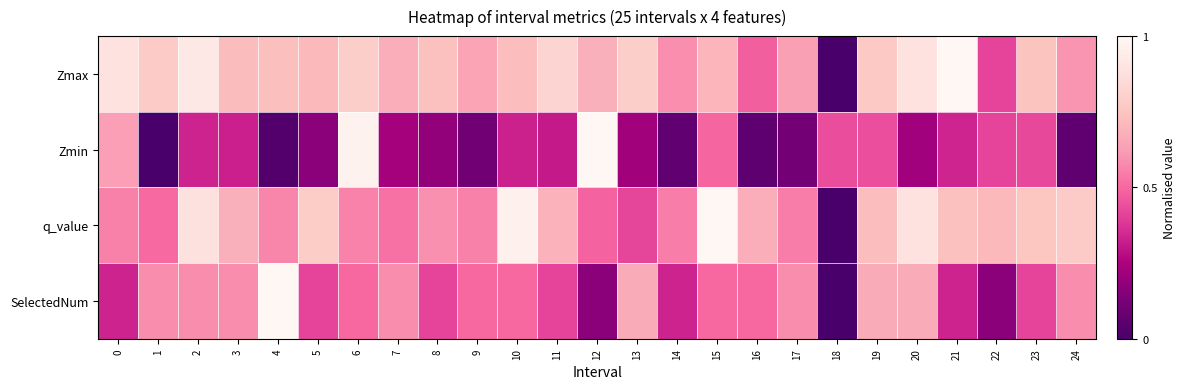

What is the total value across all series at 17?

1.9